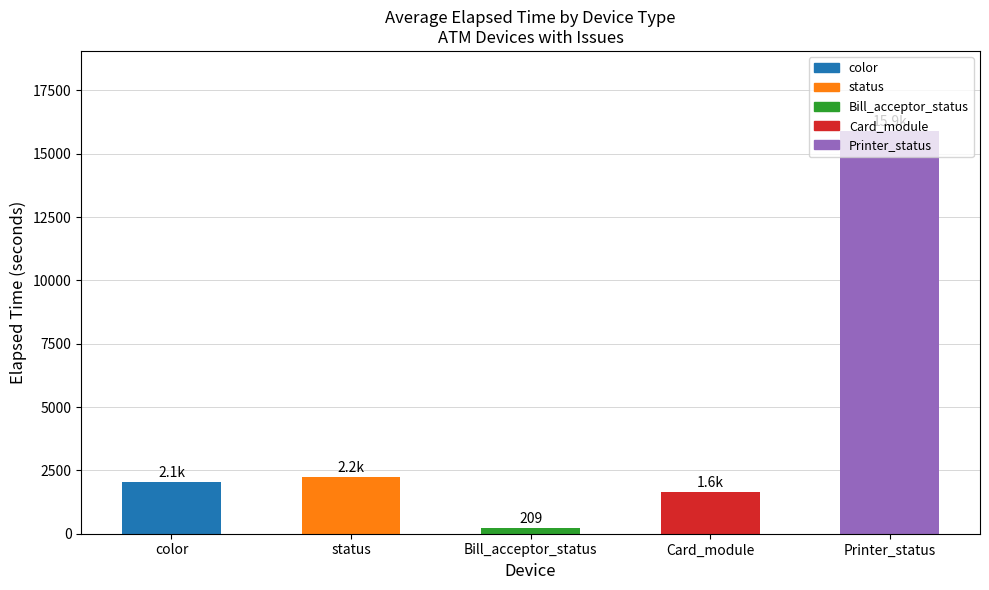

What is the maximum value shown in the chart?

15883